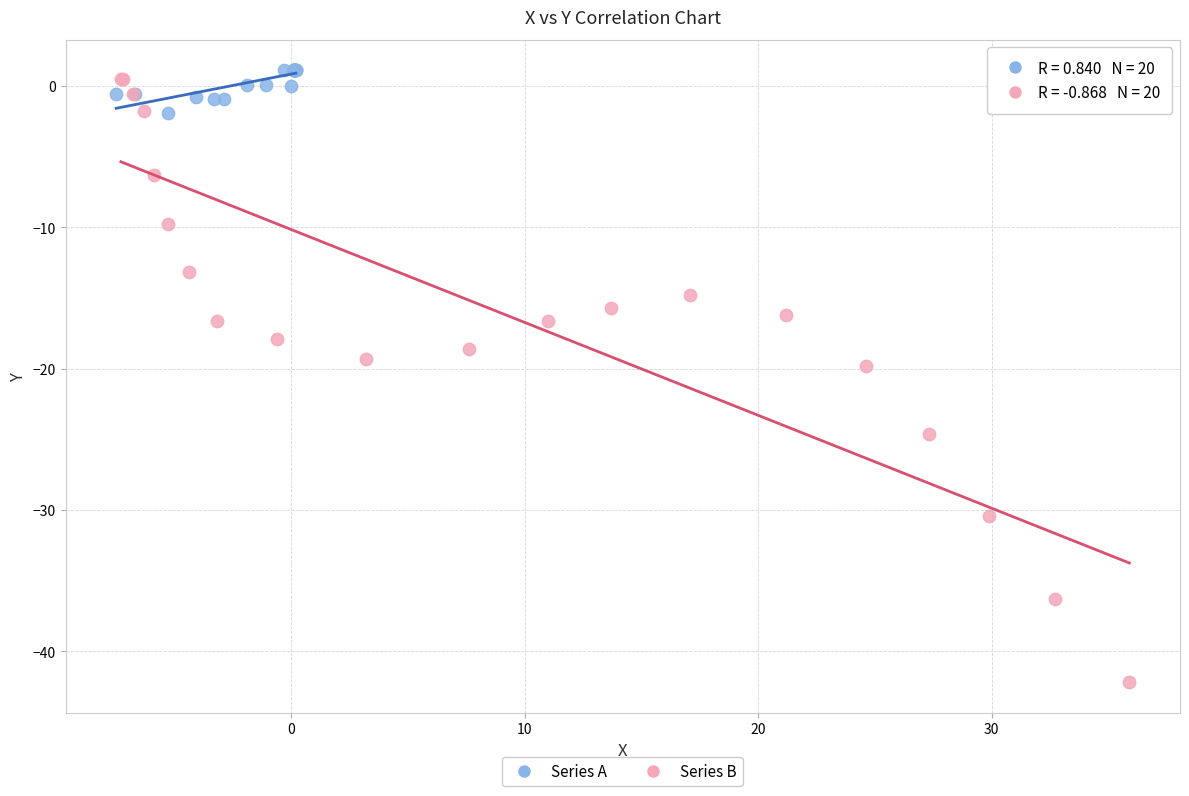

Which series contains the lowest Y value?

Series B